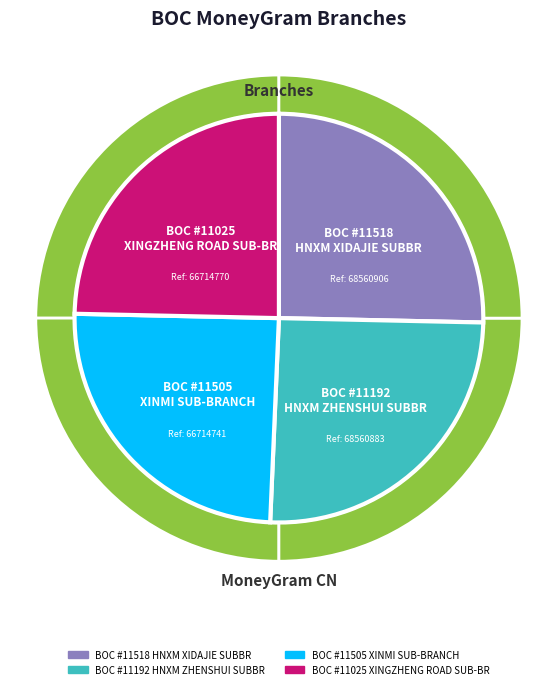

Is it true that BOC - #11518 - HNXM XIDAJIE SUBBR is 37% of the pie?

False